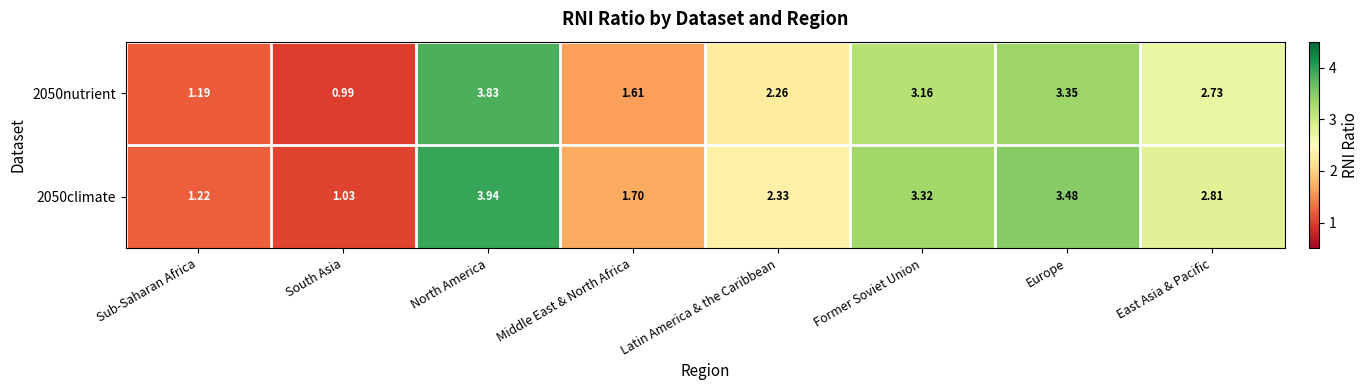

At which label does 2050nutrient reach its minimum?

South Asia